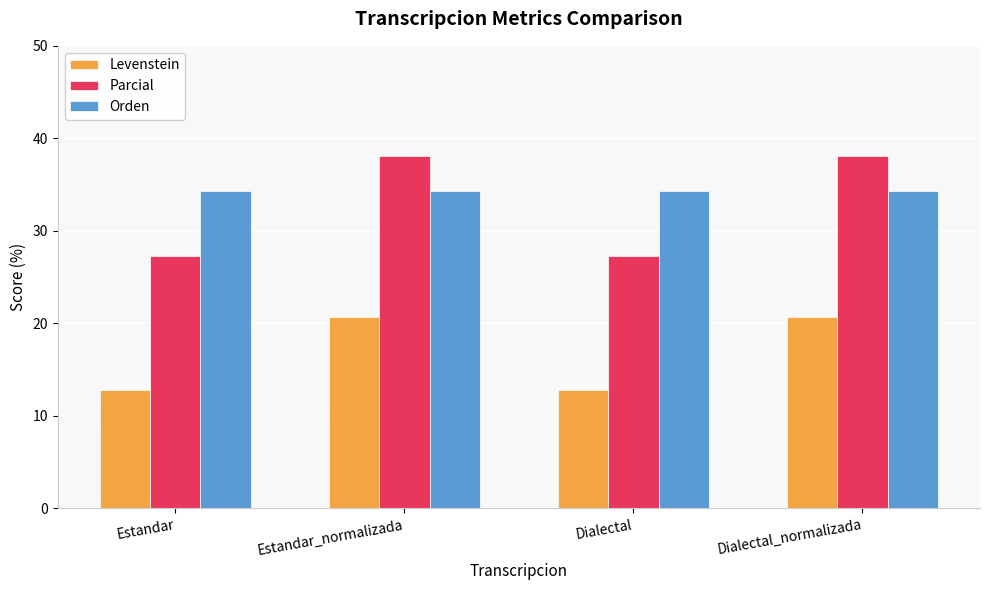

The Parcial series shows 56.7 at Estandar_normalizada. True or false?

False